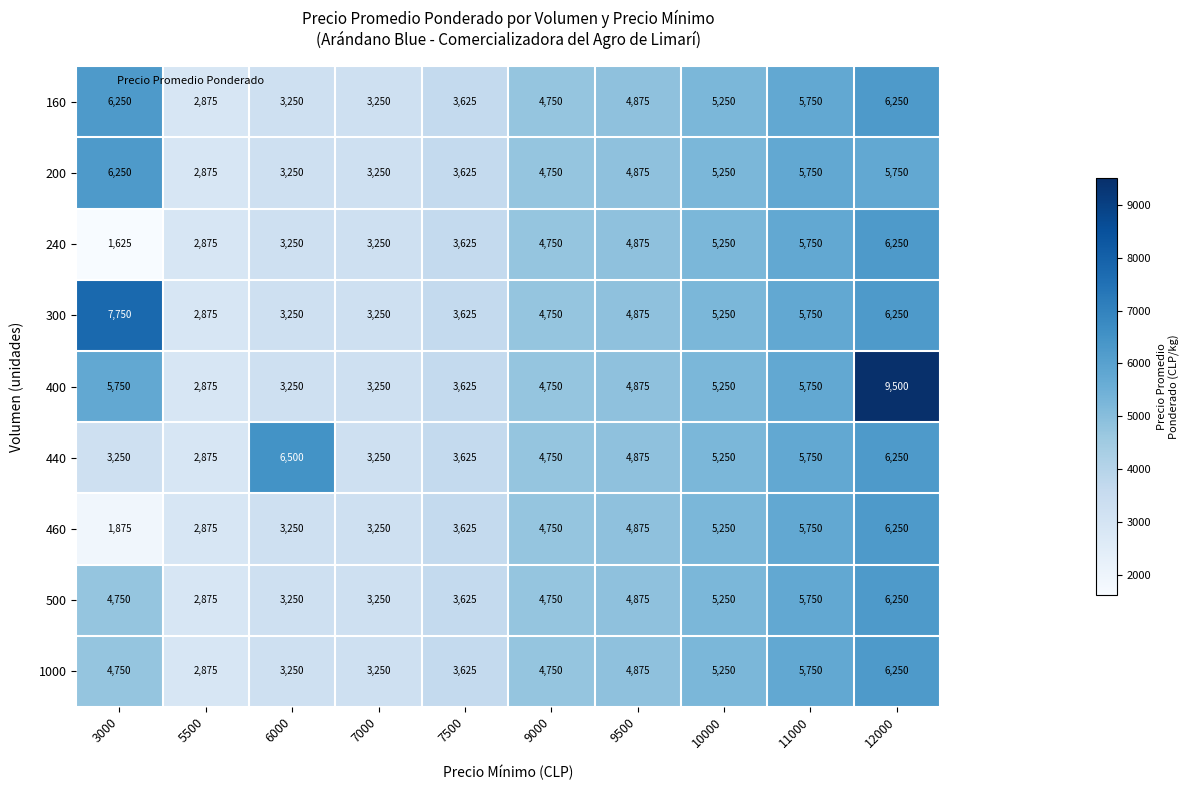

Is it true that 500 equals 4564 at 6000?

False